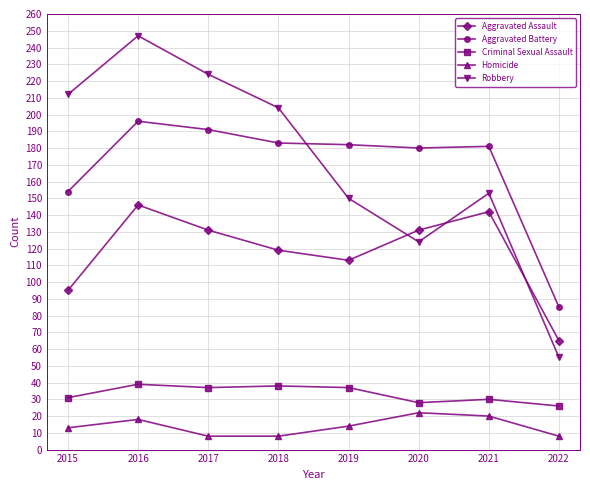

What is the spread (max minus min) of values at 2020?

158